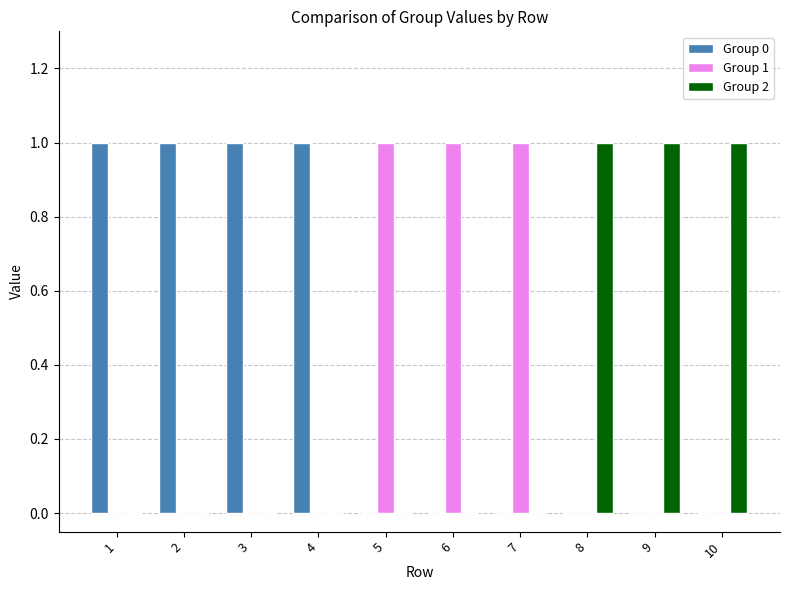

What is the maximum value for Group 2?

1